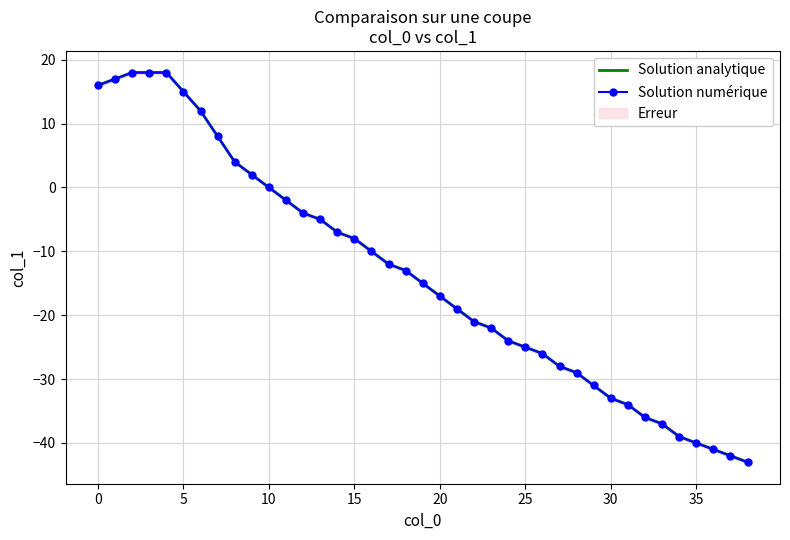

Between 20 and 26, which series saw the biggest shift?

Solution analytique